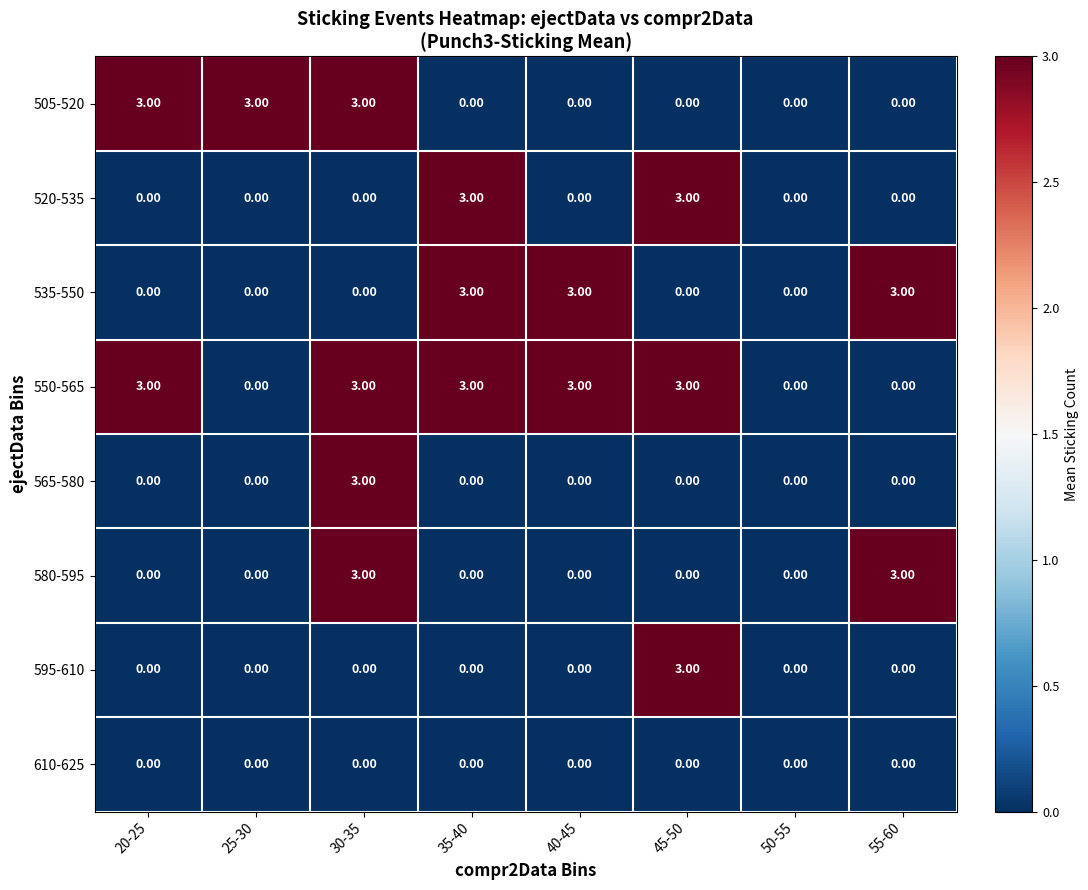

What is the sum of all 565-580 values?

3